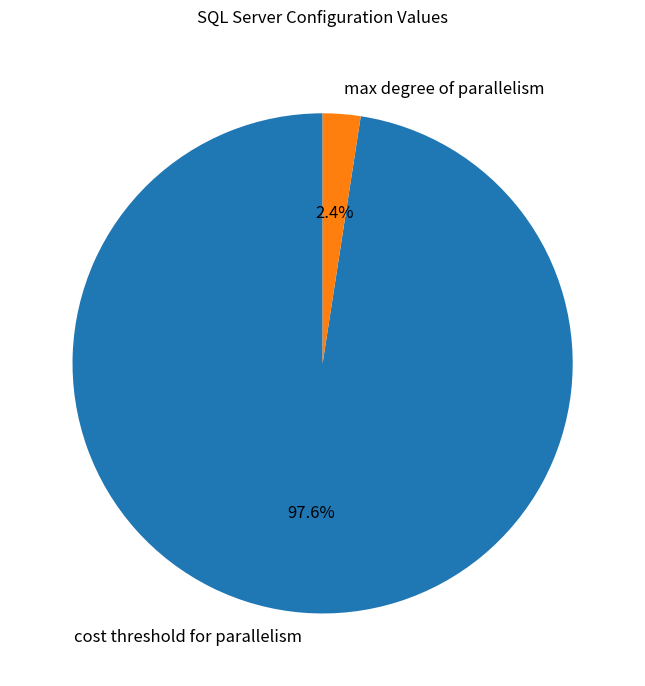

Count the number of slices in the pie.

2